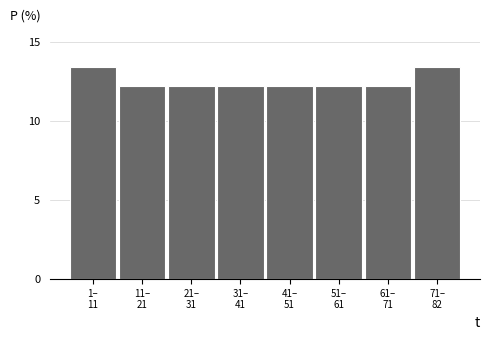

Reading left to right, list all the values displayed in this chart.

13.4	12.2	12.2	12.2	12.2	12.2	12.2	13.4